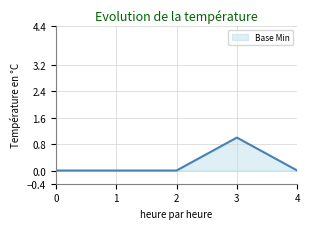

Reading right to left, transcribe all the data shown in this chart.

0	1	0	0	0